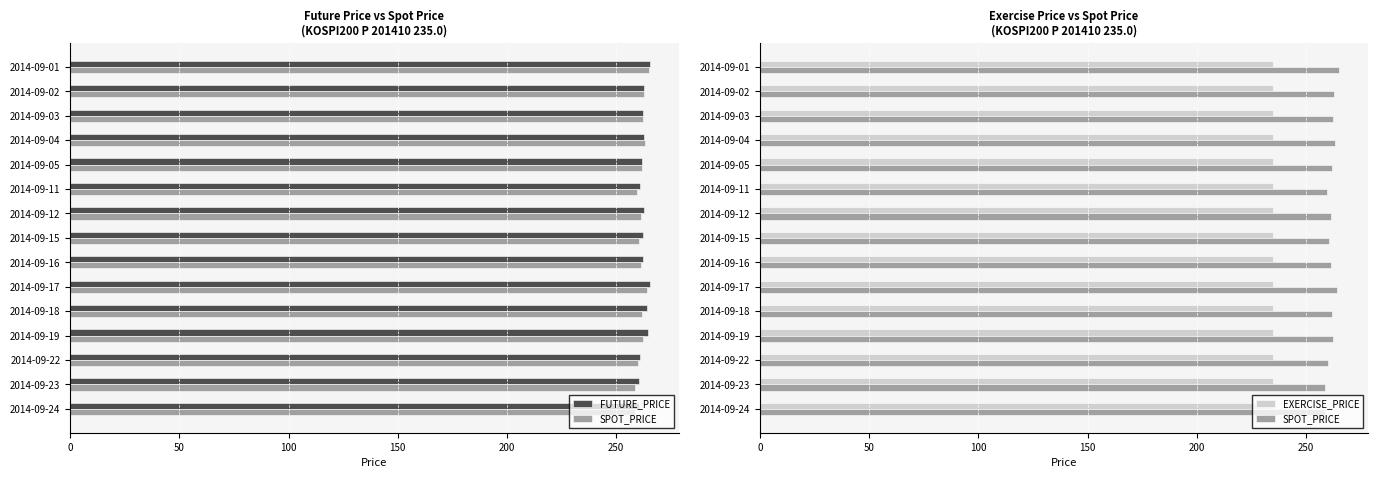

What is the highest value of the FUTURE_PRICE series?

265.4